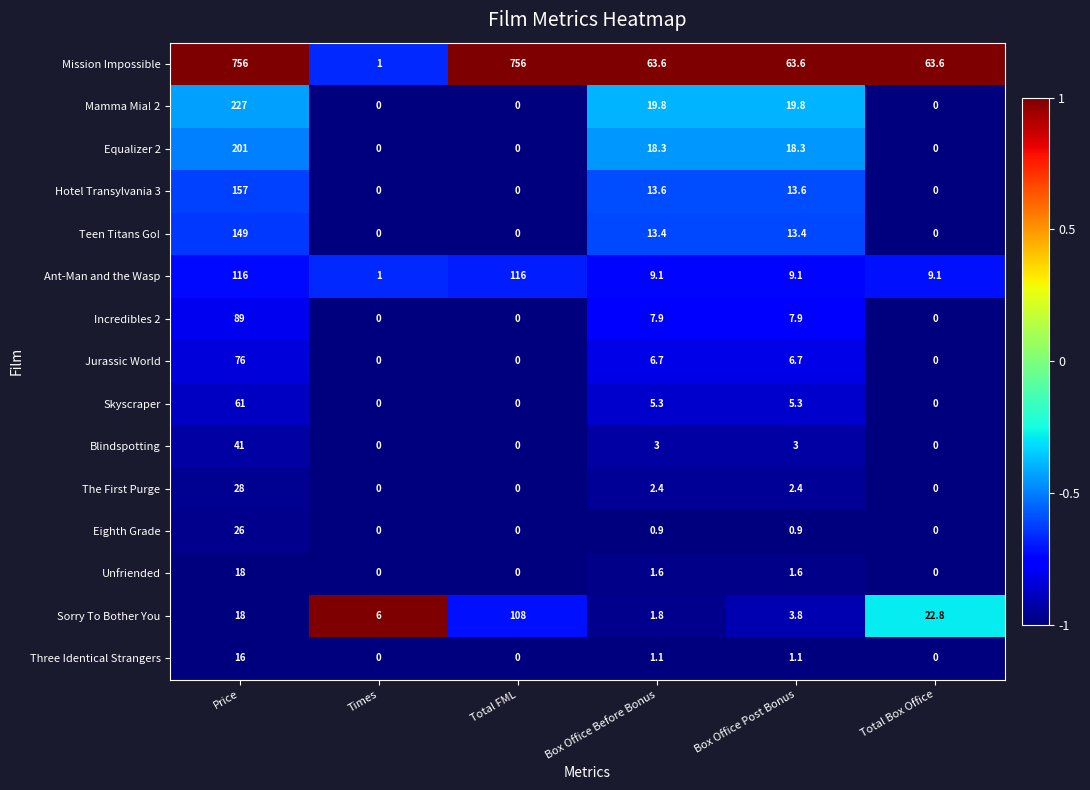

What is the total value across all series at Price?

1979.0